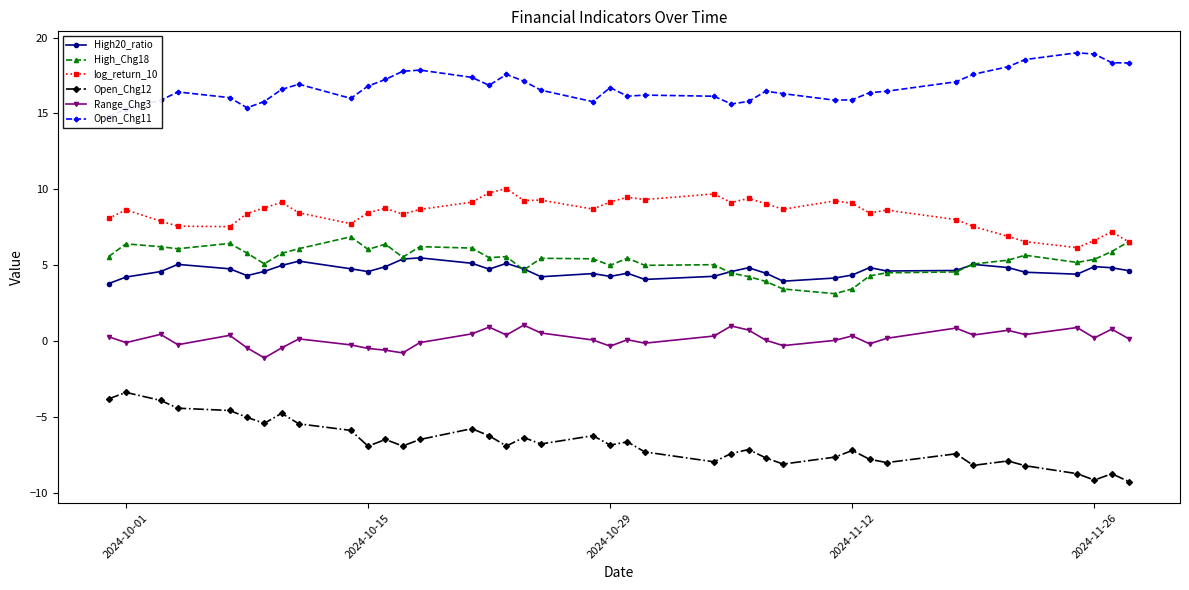

What is the lowest value of the High20_ratio series?

3.8